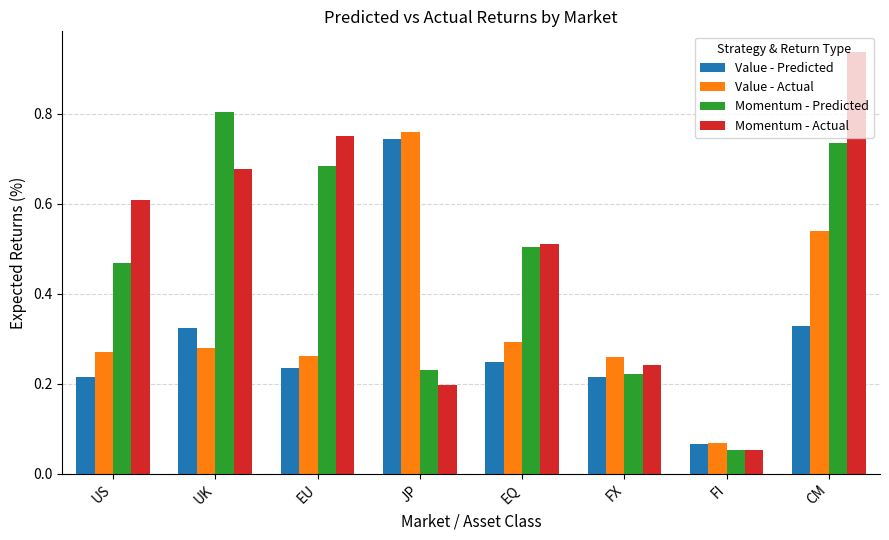

How many data points does each series have?

8